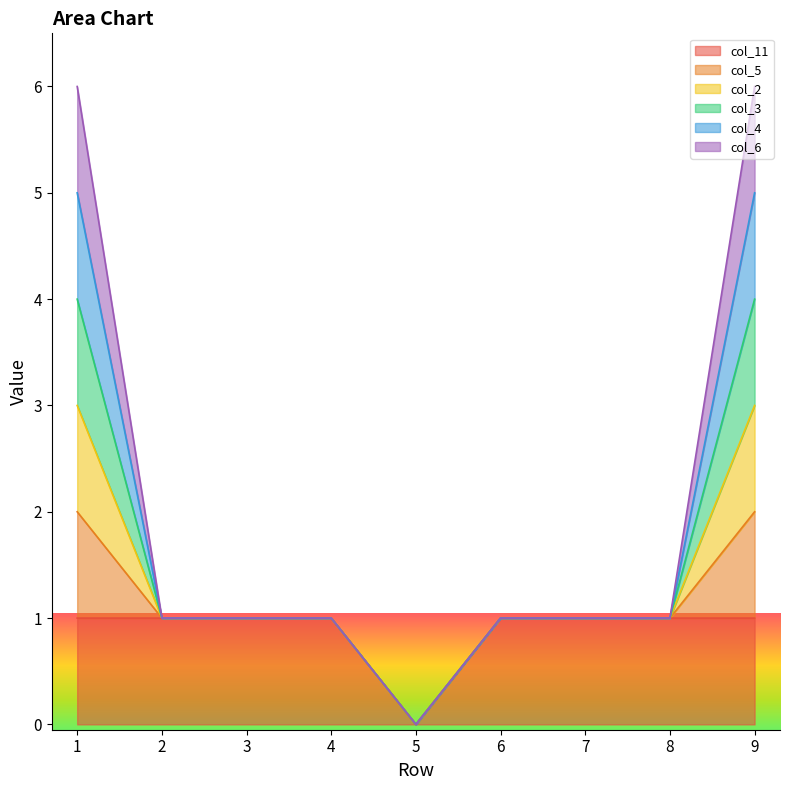

The value of col_5 at 2 is 1. True or false?

True